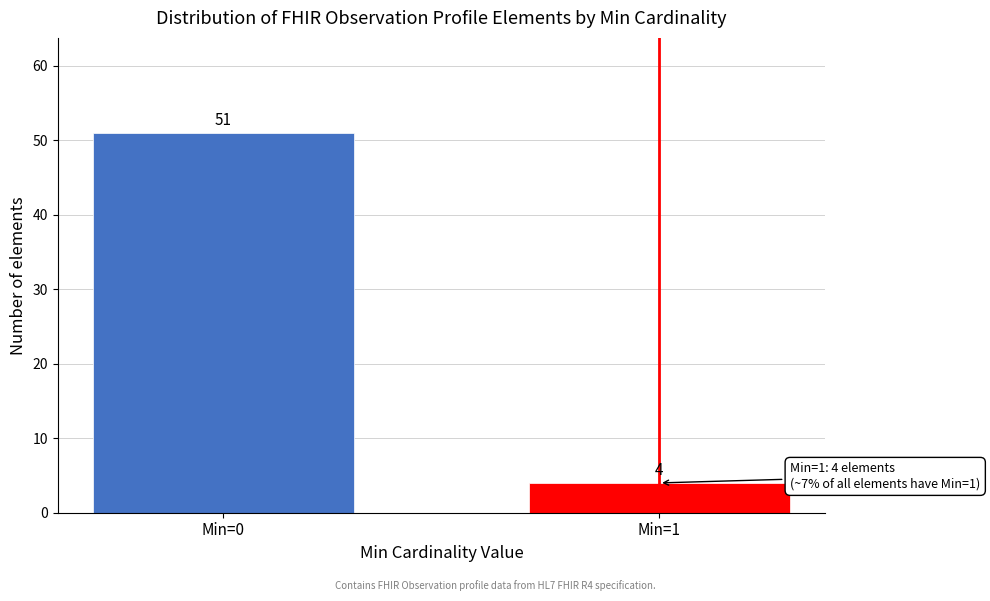

Reading left to right, transcribe all the data shown in this chart.

51	4